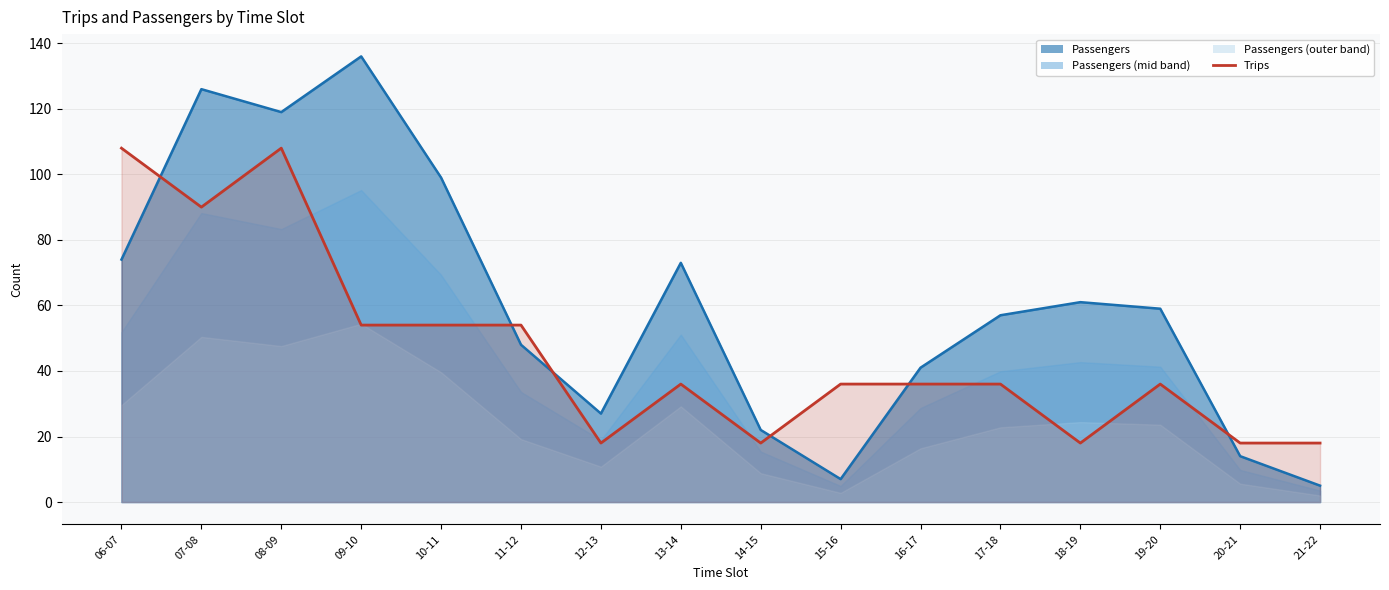

True or false: the data shows 54 at 09-10.

True